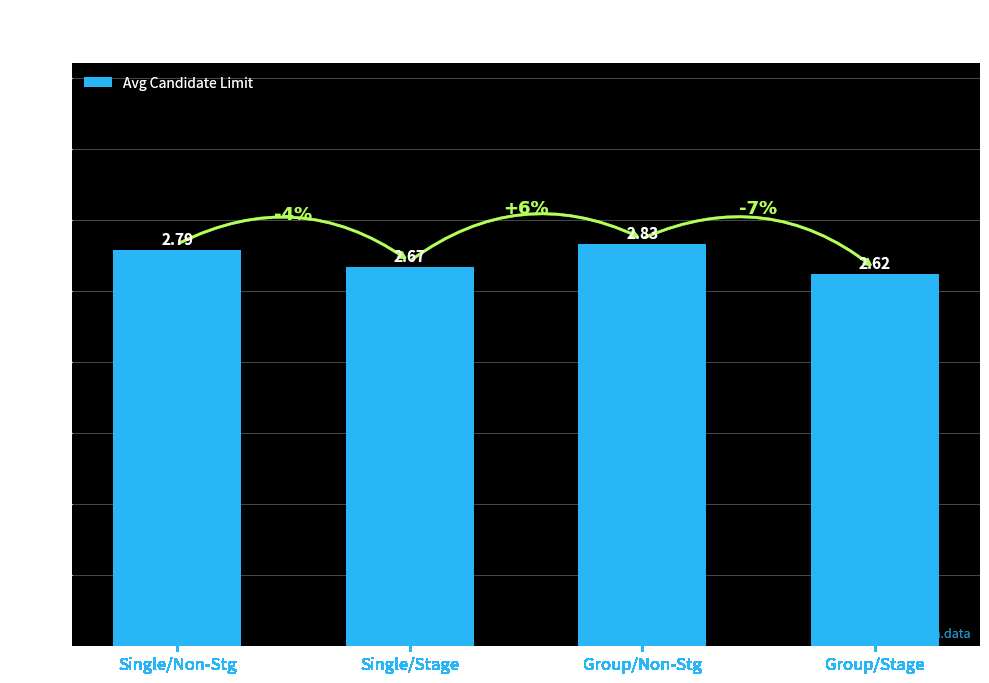

At which label is the value closest to 2?

Group/Stage